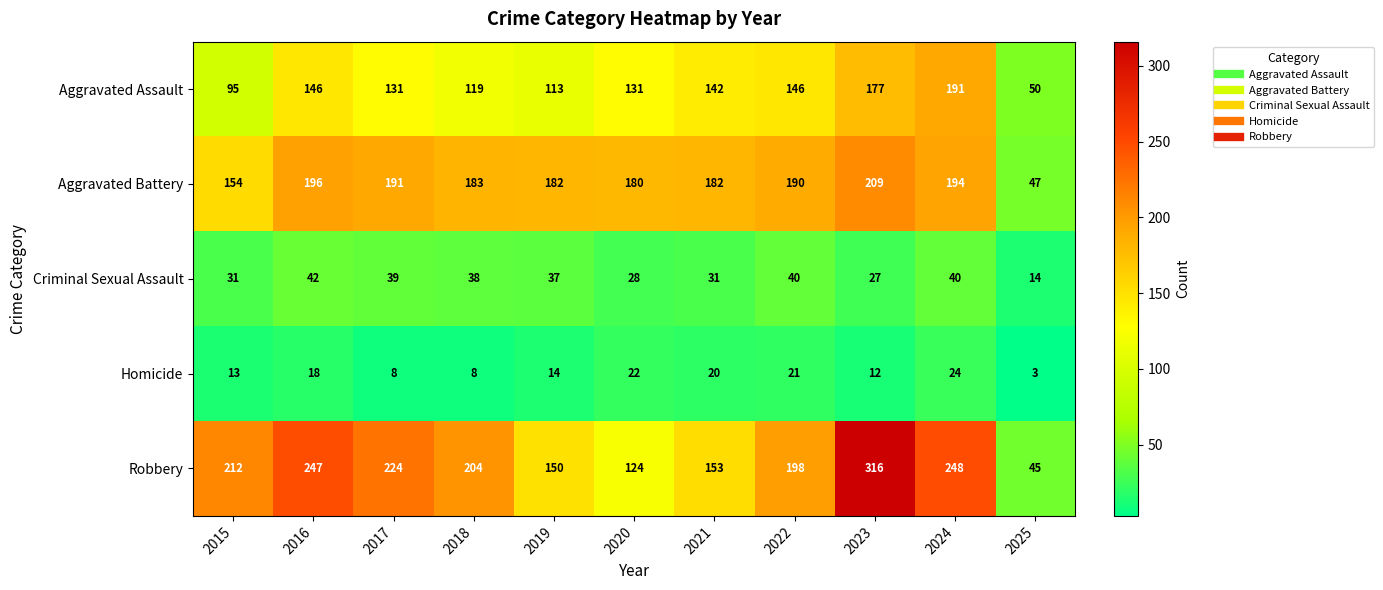

At which label does Aggravated Assault first exceed 131?

2016